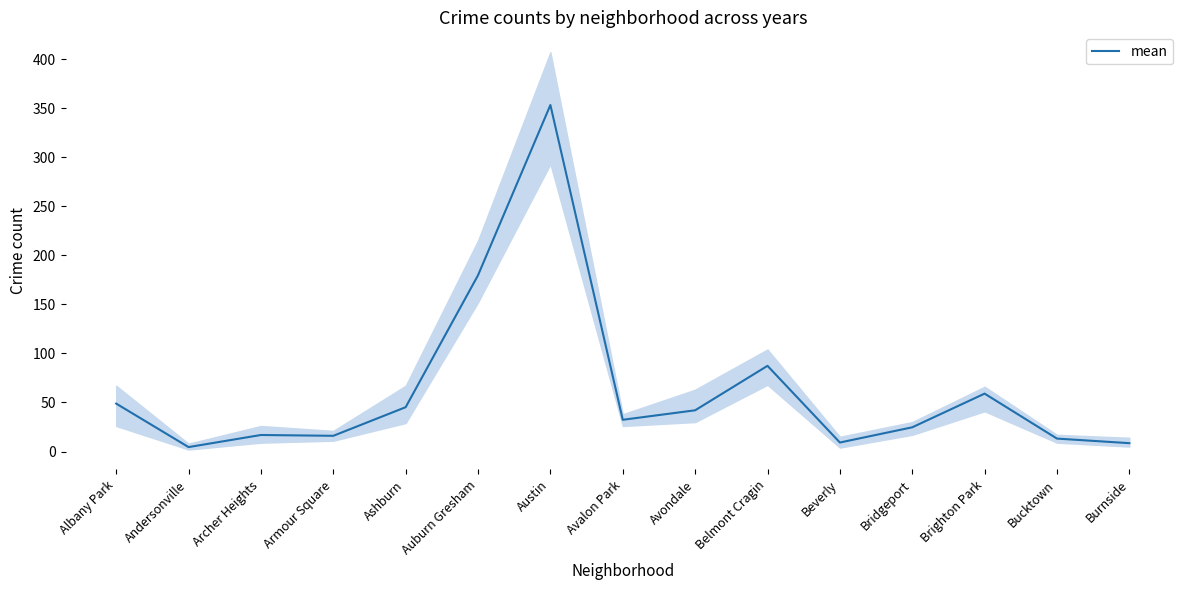

Which category has the highest value across all series?

Austin